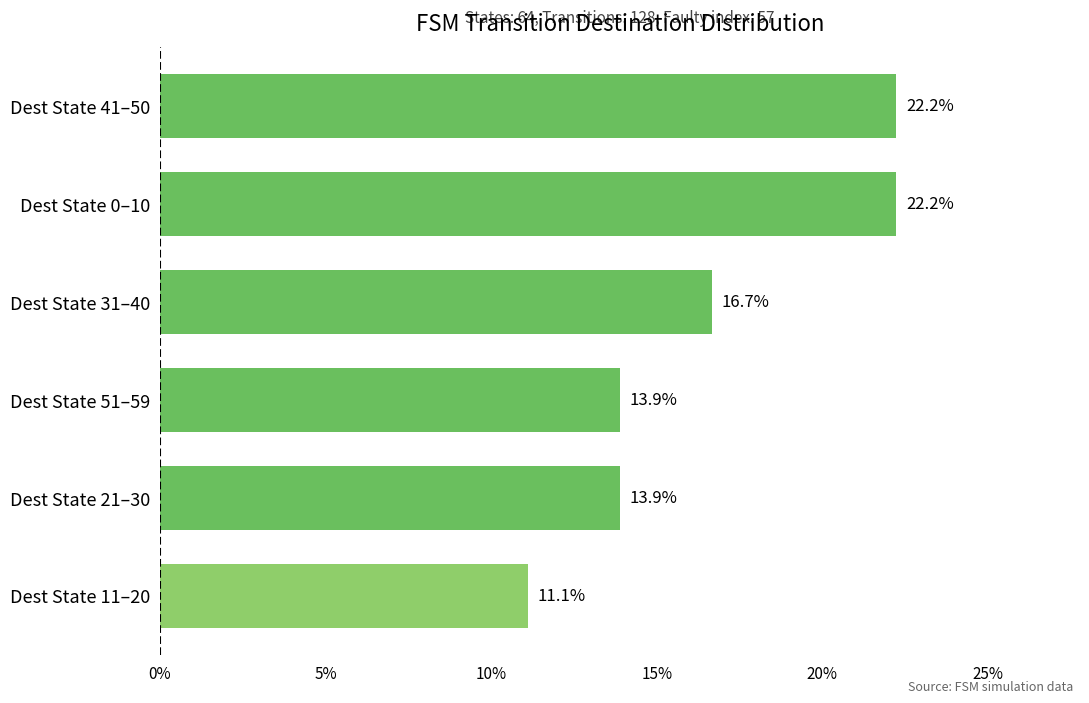

What is the ratio of the value at Dest State 51–59 to the value at Dest State 21–30?

1.0